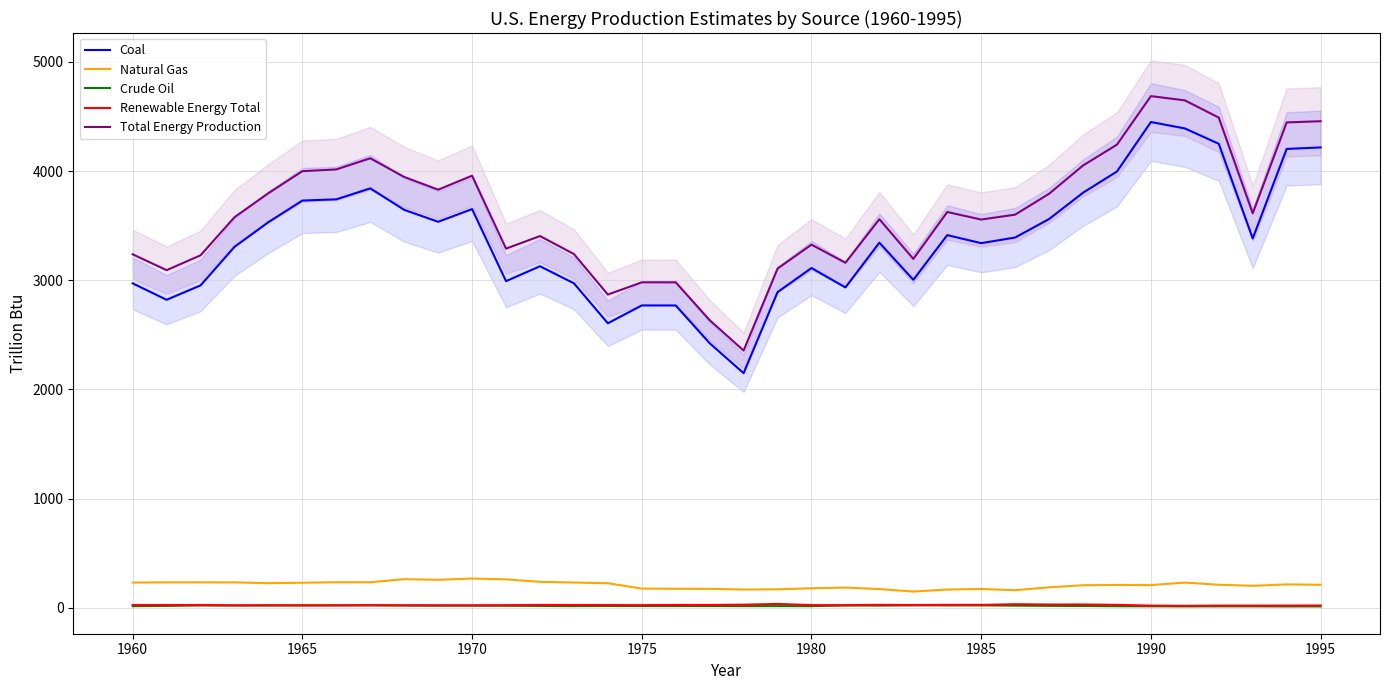

Does the chart have visible grid lines?

Yes